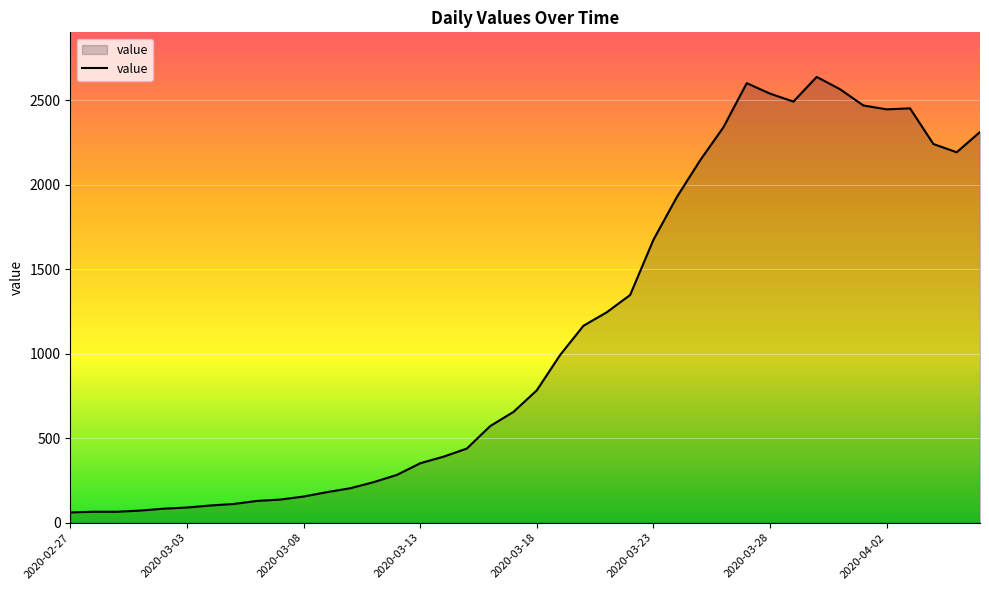

What is the maximum value shown in the chart?

2639